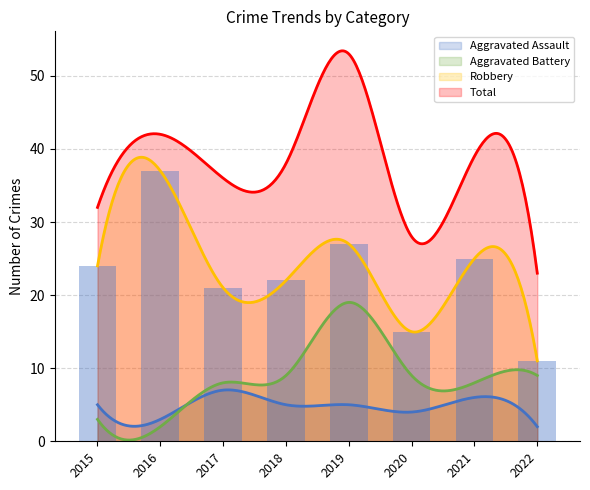

What are all the series names shown in the legend?

Aggravated Assault, Aggravated Battery, Robbery, Total